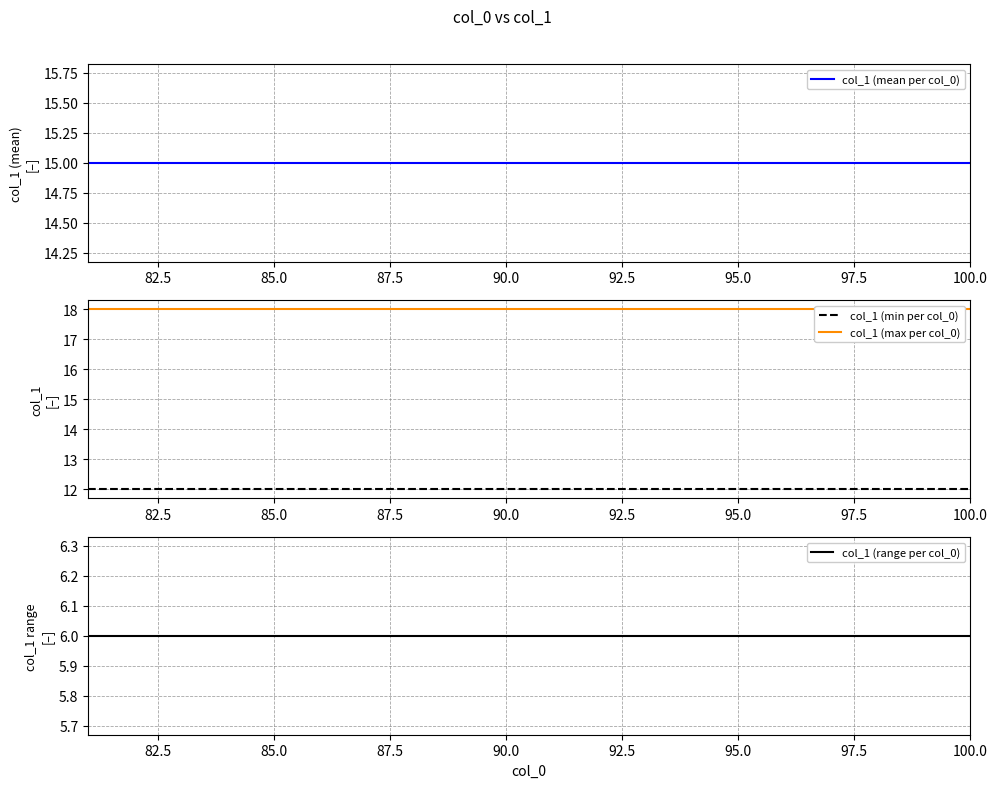

How many lines are shown in the chart?

4